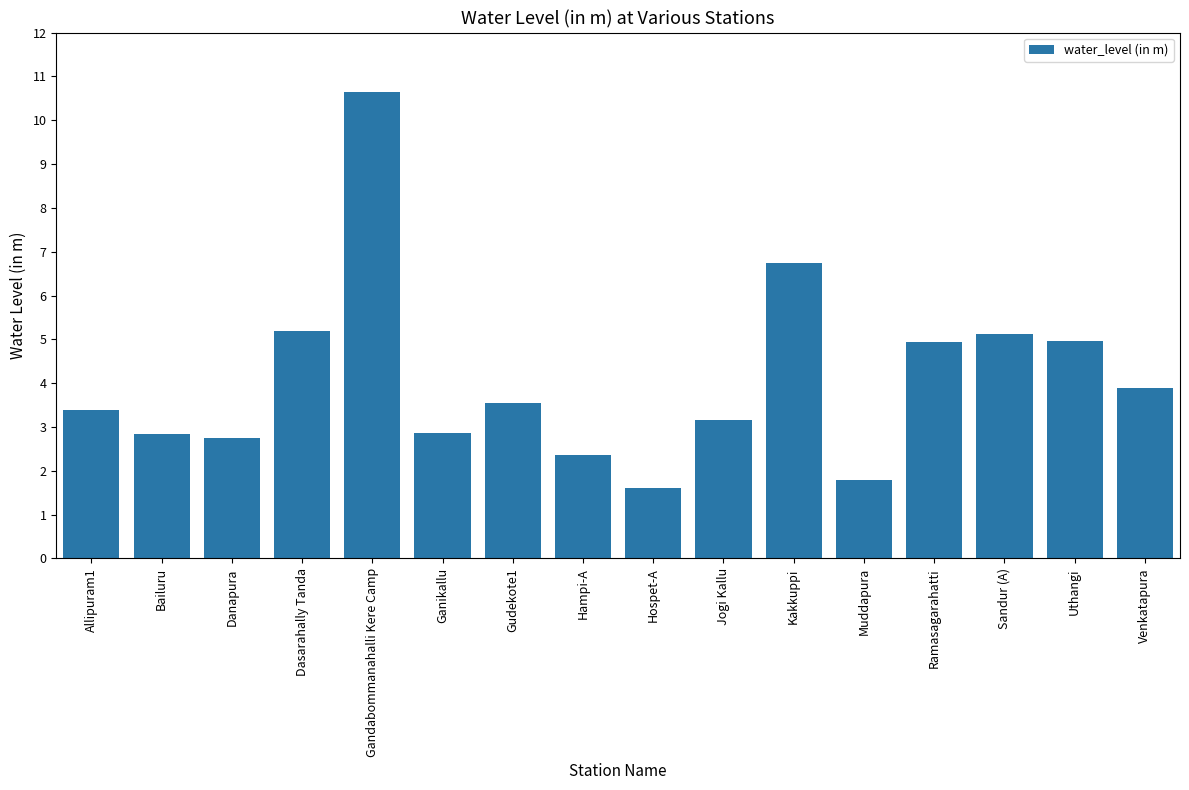

The chart shows a value of 5.7 at Gudekote1. True or false?

False